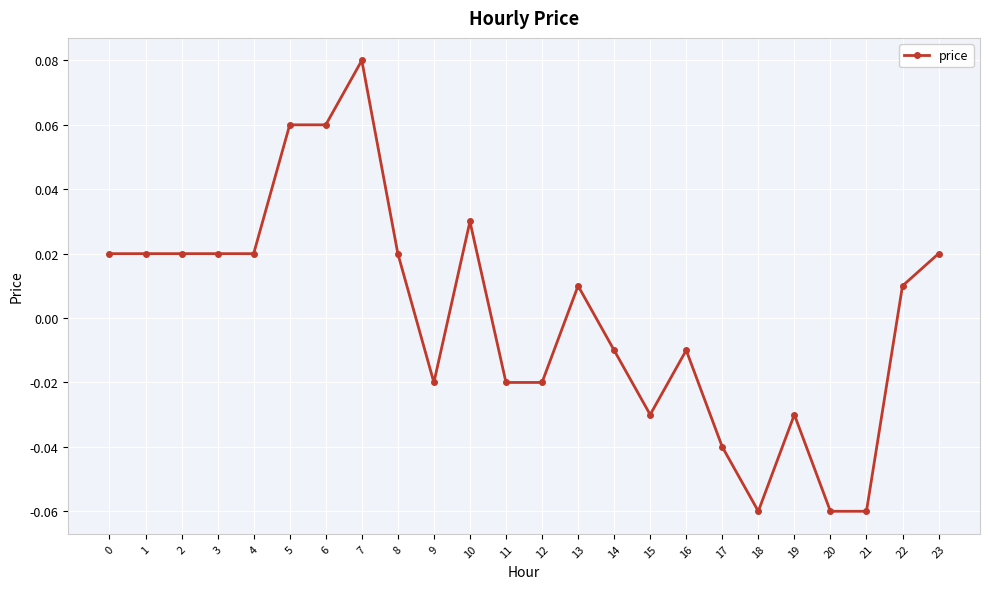

How many negative values are there?

11